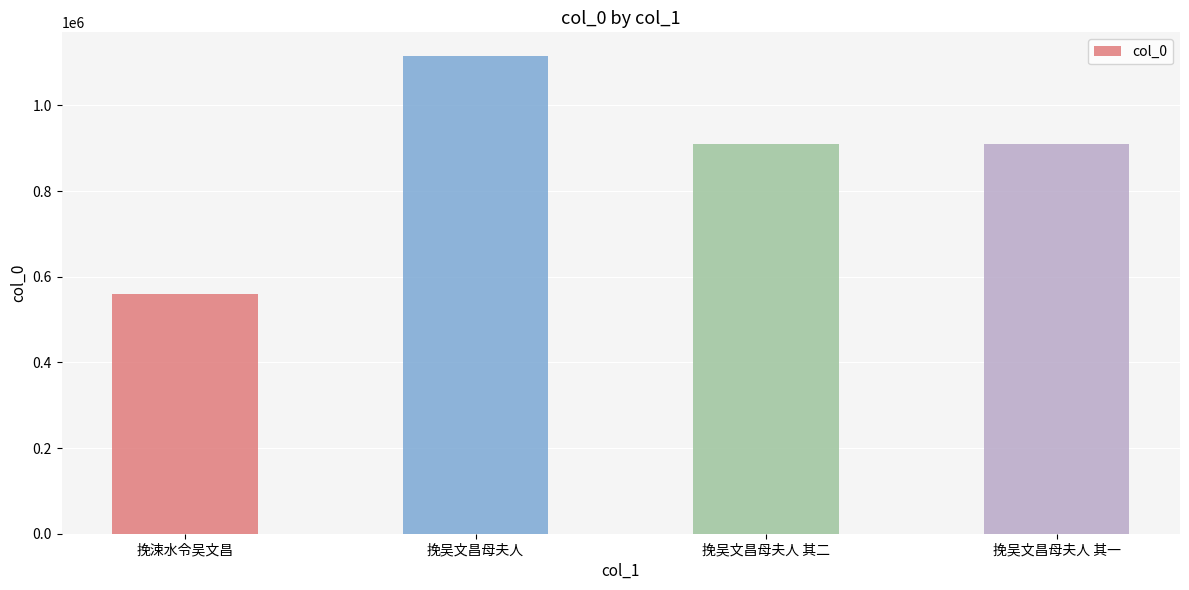

What position from the right is 挽吴文昌母夫人?

3